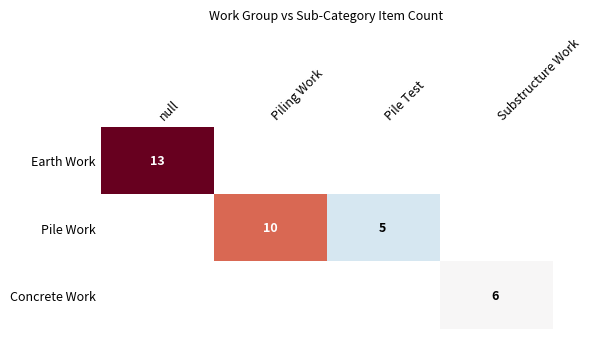

Is it true that Earth Work equals 9 at null?

False